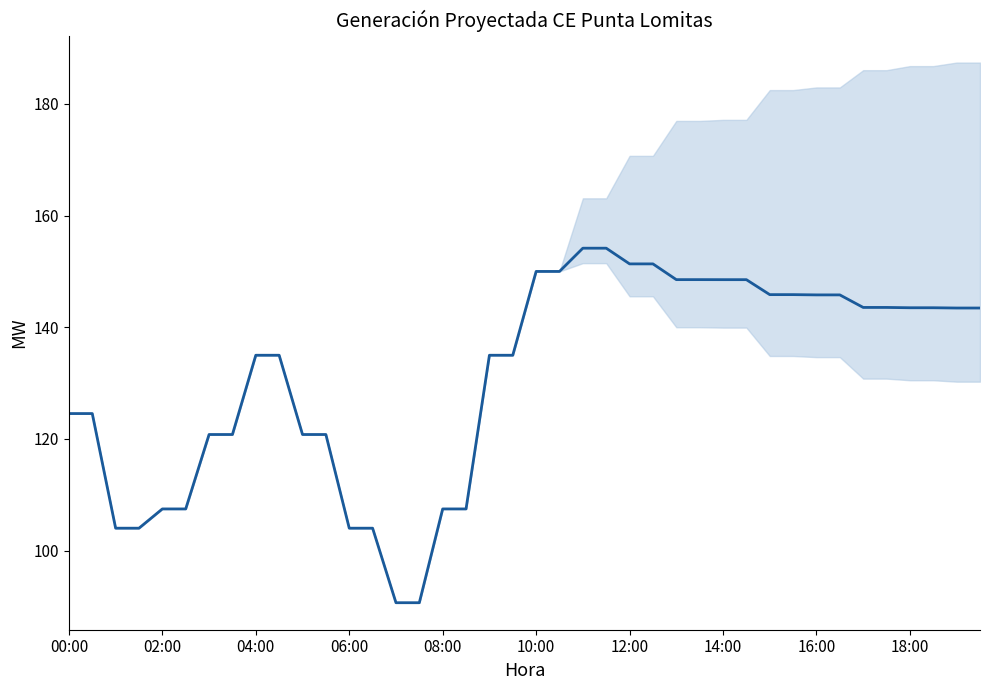

What is the maximum value shown in the chart?

154.2